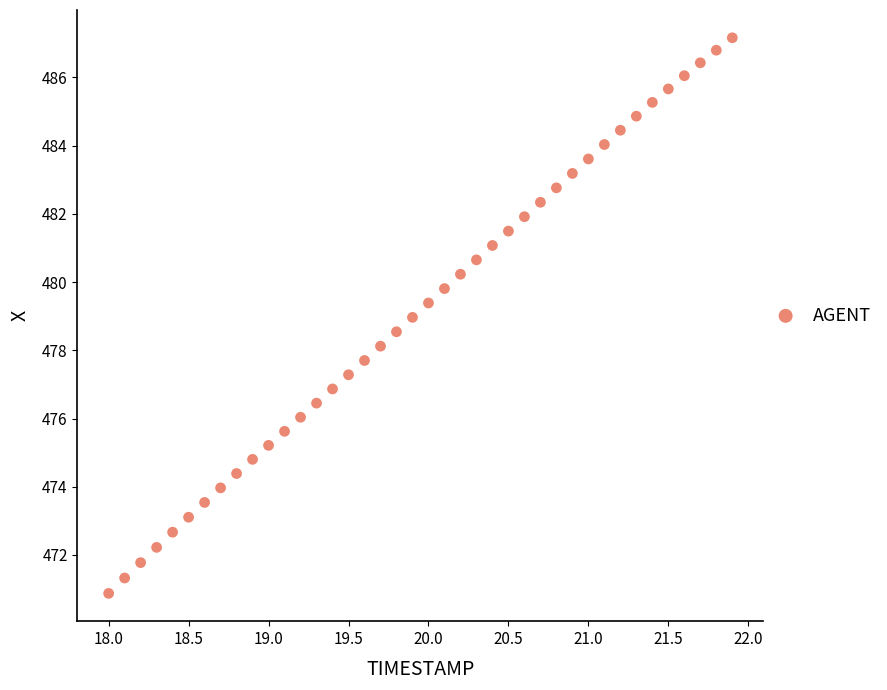

What is the range of Y values (max minus min)?

16.3